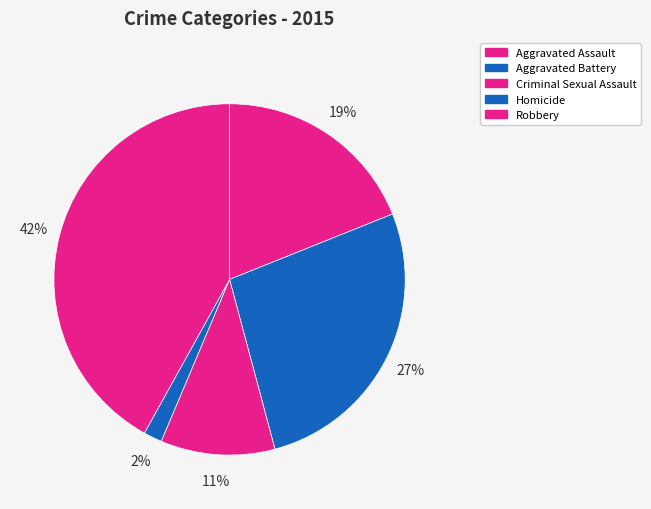

What percentage do Homicide and Aggravated Battery together represent?

28.6%